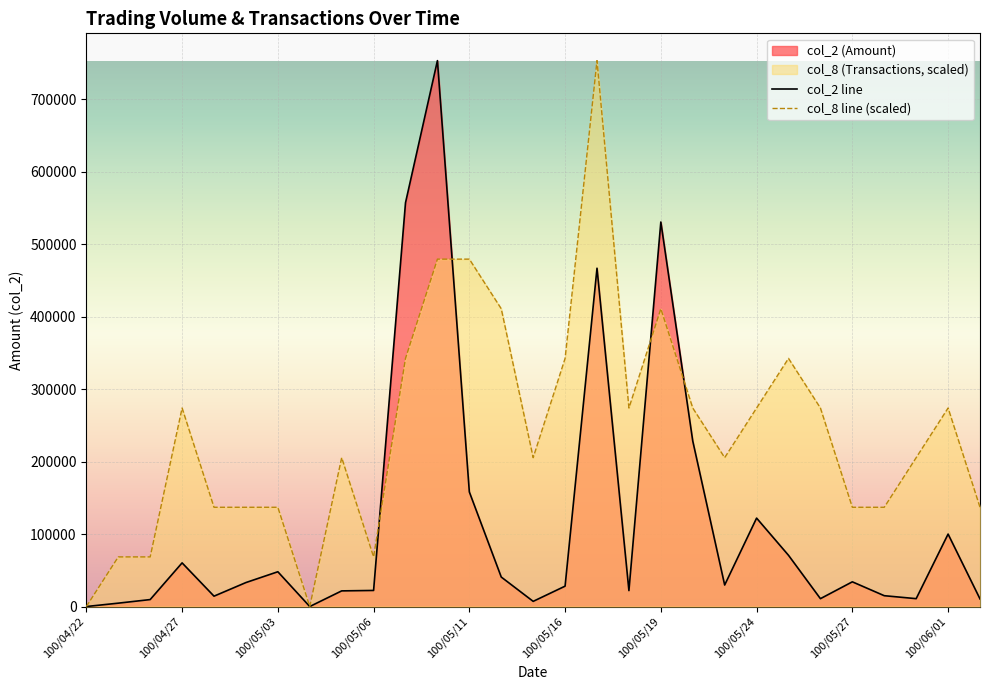

List the series in order of their overall mean, highest first.

col_8 line (scaled), col_2 line